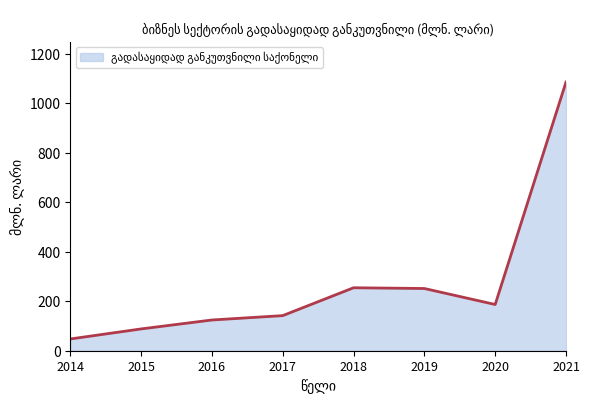

Which label corresponds to the largest value in the chart?

2021